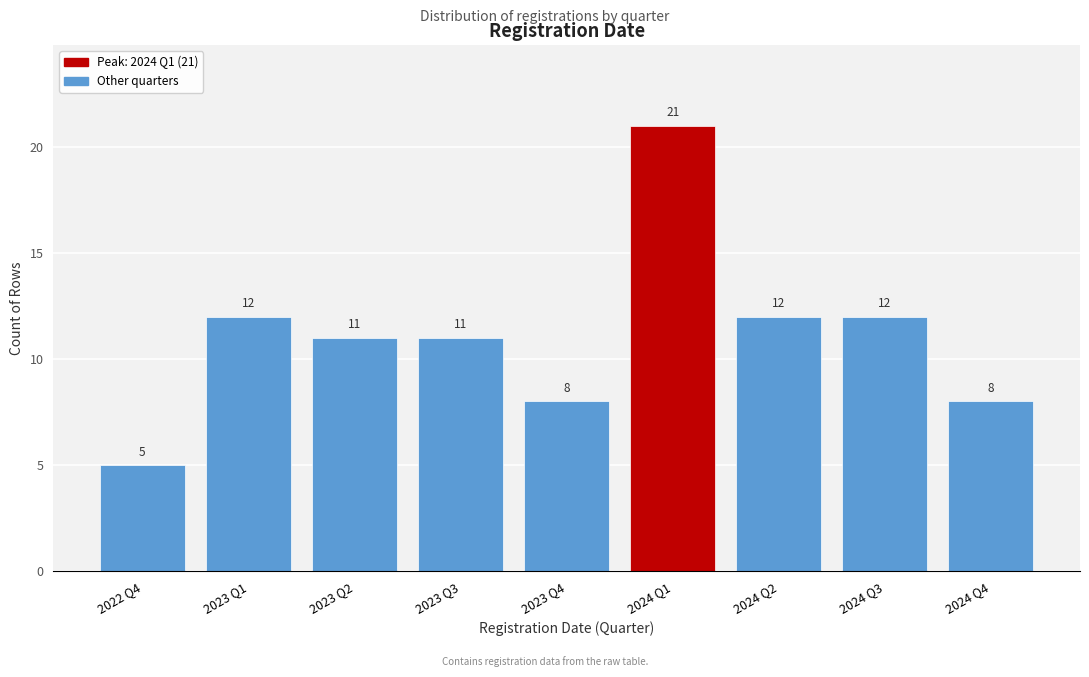

Reading left to right, extract all data points from this chart.

2022 Q4=5	2023 Q1=12	2023 Q2=11	2023 Q3=11	2023 Q4=8	2024 Q1=21	2024 Q2=12	2024 Q3=12	2024 Q4=8